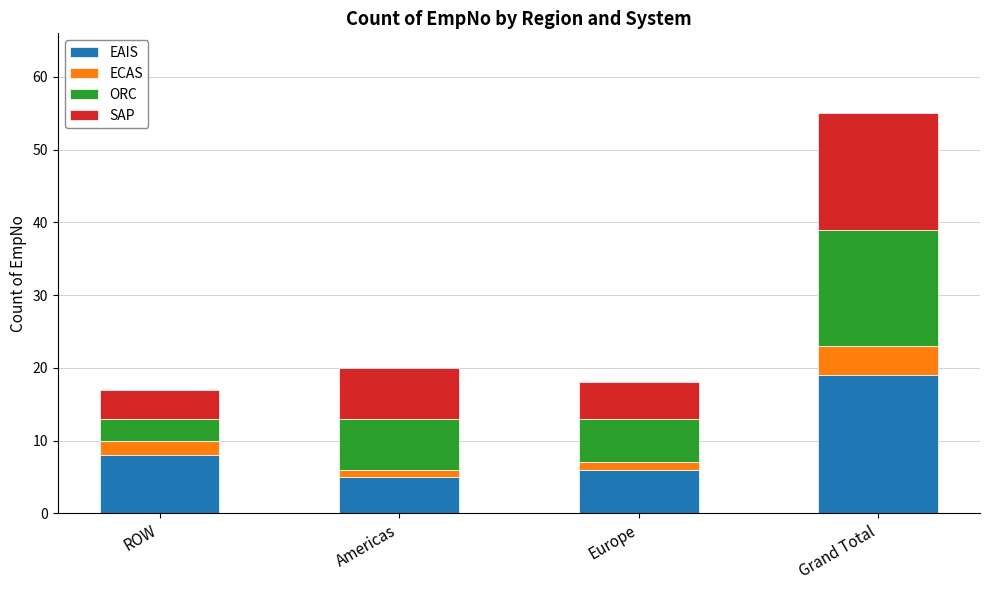

How many bars are there in total?

4